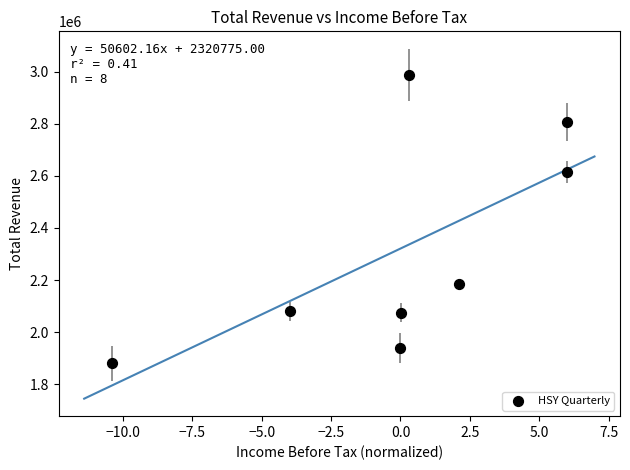

What is the range of Y values (max minus min)?

1107800